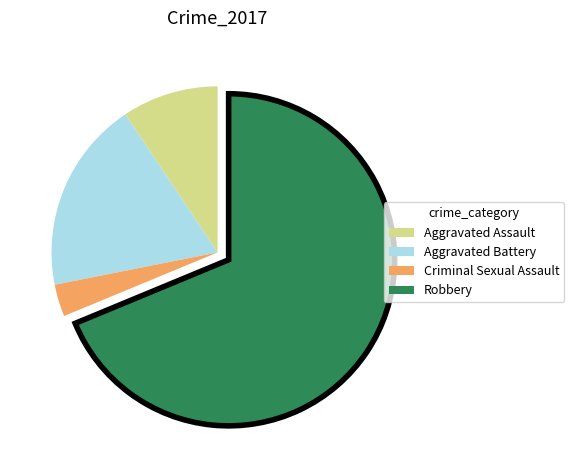

Which has a higher value, Aggravated Battery or Robbery?

Robbery